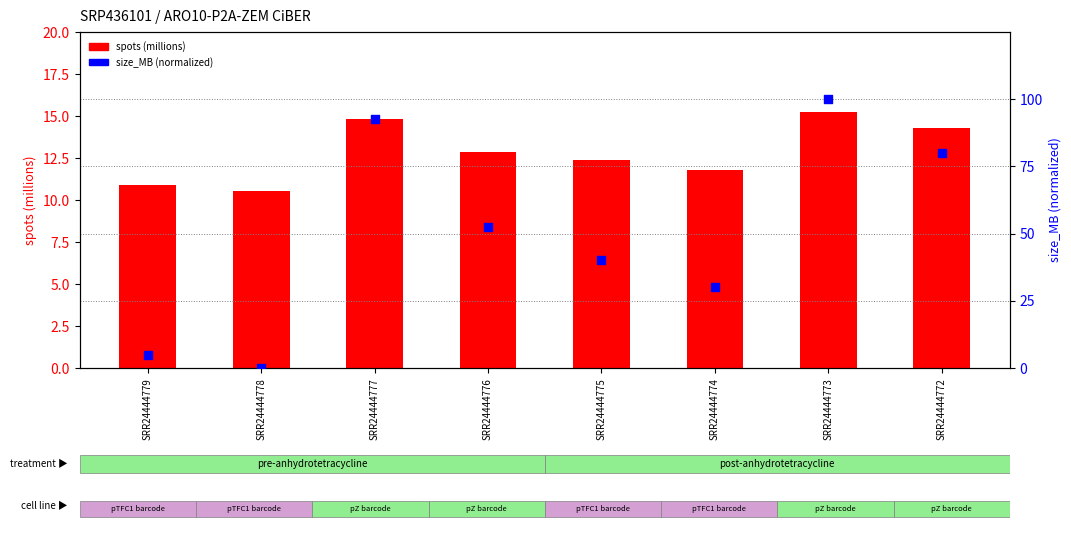

At which category is the sum across all series the highest?

SRR24444773